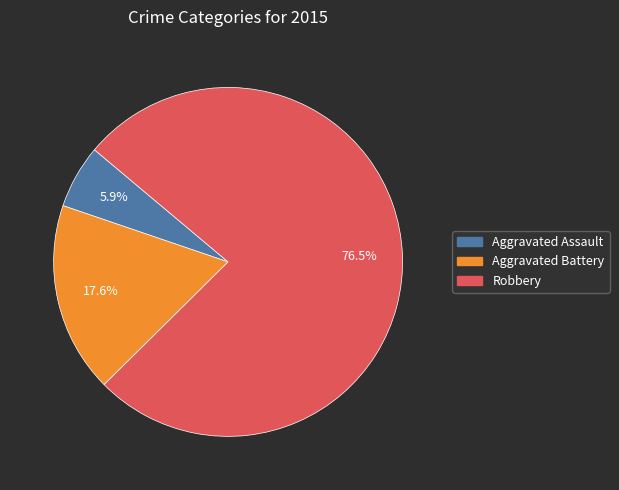

To the nearest percent, what portion does Aggravated Battery represent?

18%